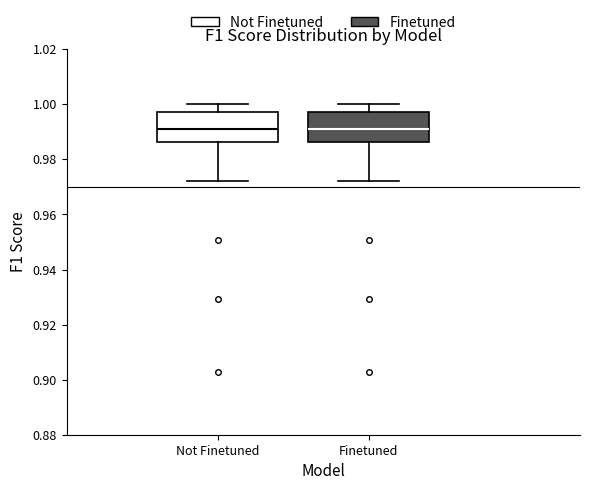

Where is the upper edge of the box for Not Finetuned on the y-axis? The values are not printed on the chart, so give them approximately, as read against the axis.

0.998